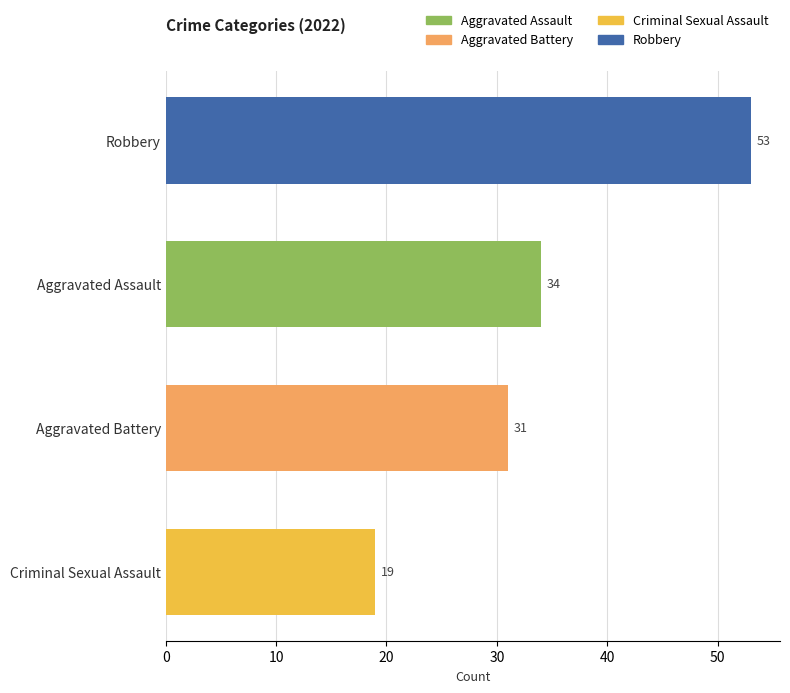

List the labels in order of value, largest first.

Robbery, Aggravated Assault, Aggravated Battery, Criminal Sexual Assault